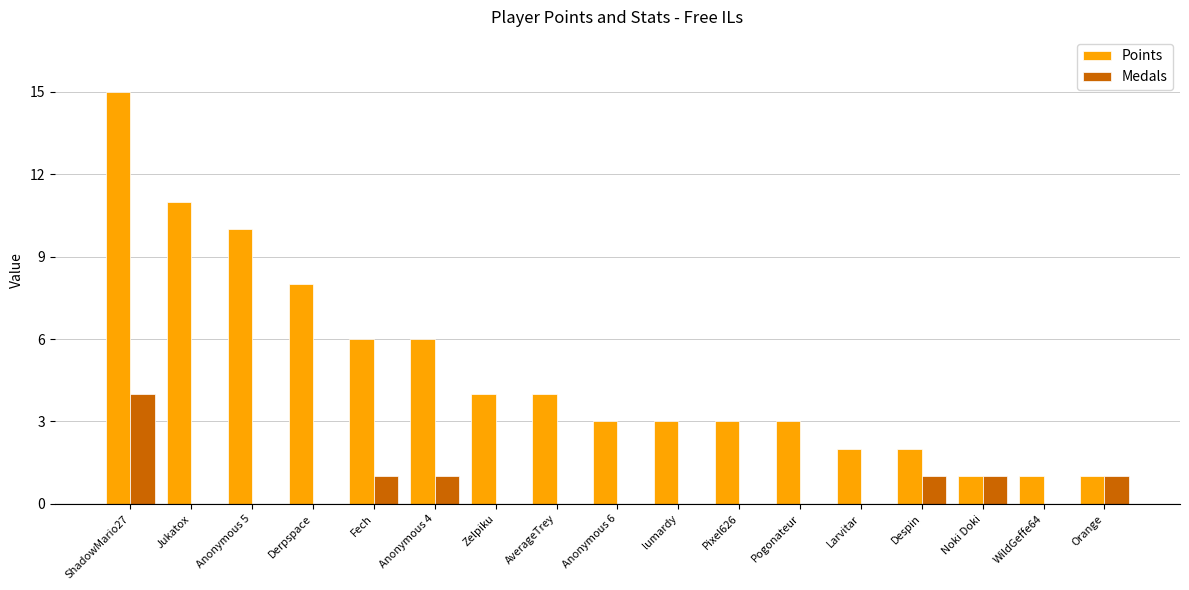

Which series has the widest spread of values?

Points